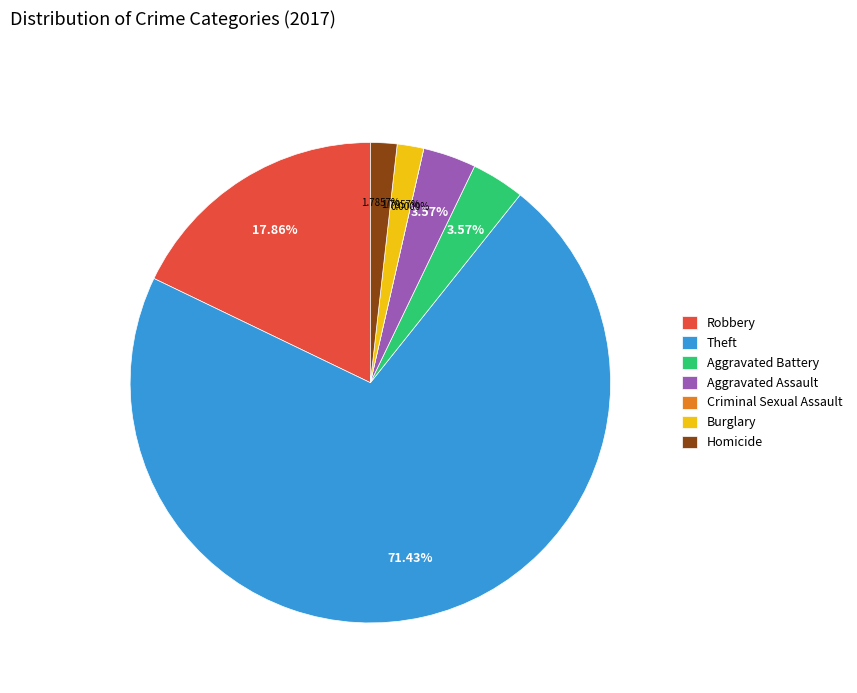

What percentage is NOT represented by Homicide?

98.2%